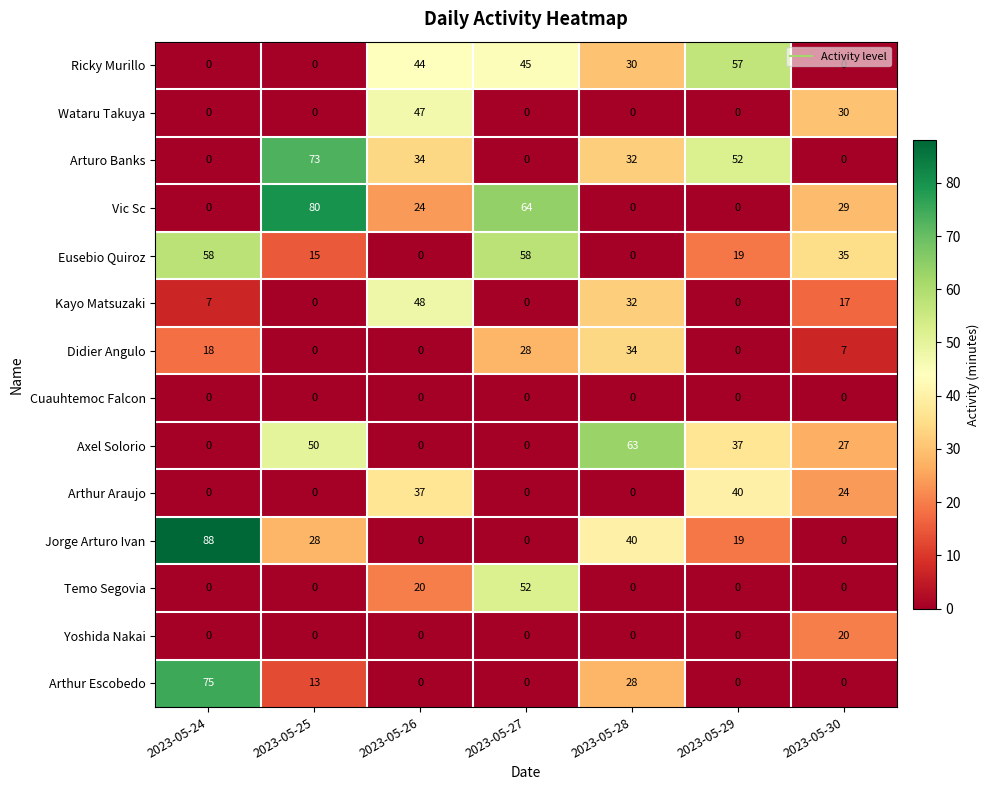

What is the difference between the Arturo Banks values at 2023-05-30 and 2023-05-28?

32